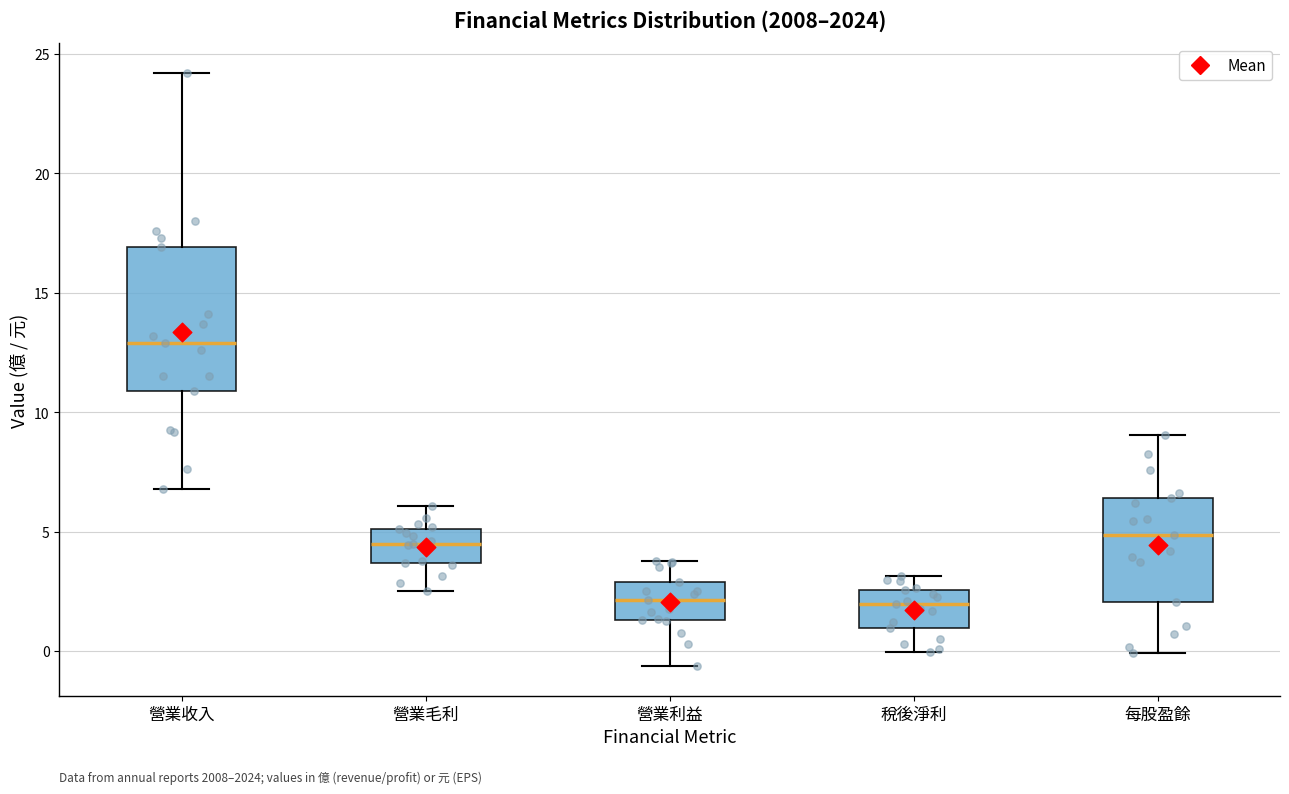

Reading left to right, read every box against the y-axis: the position of its median line, the range the box covers, and the ends of its whiskers. The values are not printed on the chart, so give them approximately, as read against the axis.

營業收入: median 13.0, box 11.0 to 17.0, whiskers 7.0 to 24.0
營業毛利: median 4.5, box 3.5 to 5.0, whiskers 2.5 to 6.0
營業利益: median 2.0, box 1.5 to 3.0, whiskers -0.5 to 4.0
稅後淨利: median 2.0, box 1.0 to 2.5, whiskers 0.0 to 3.0
每股盈餘: median 5.0, box 2.0 to 6.5, whiskers 0.0 to 9.0